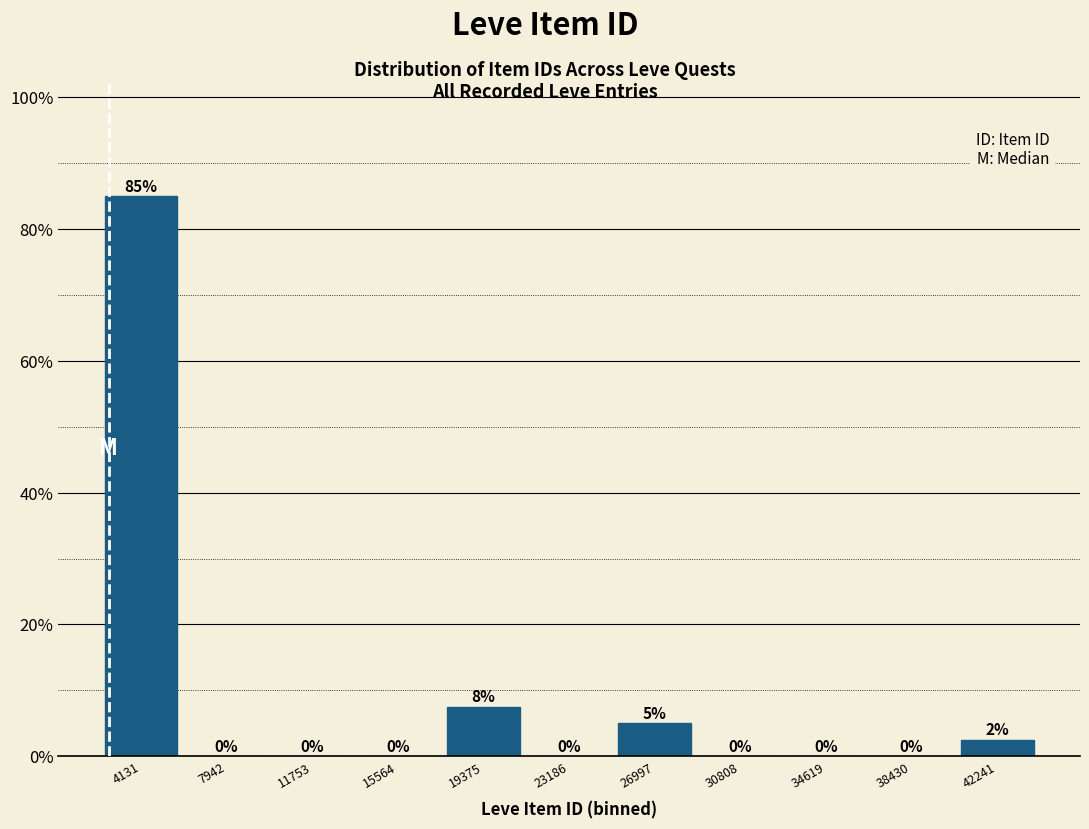

Which range on the x-axis has the tallest bar?

2000 to 6000